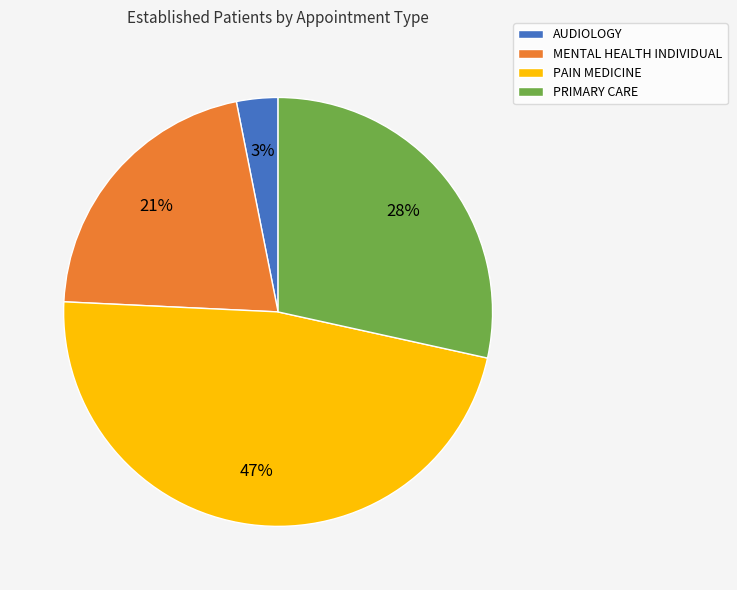

Which slice is the largest?

PAIN MEDICINE